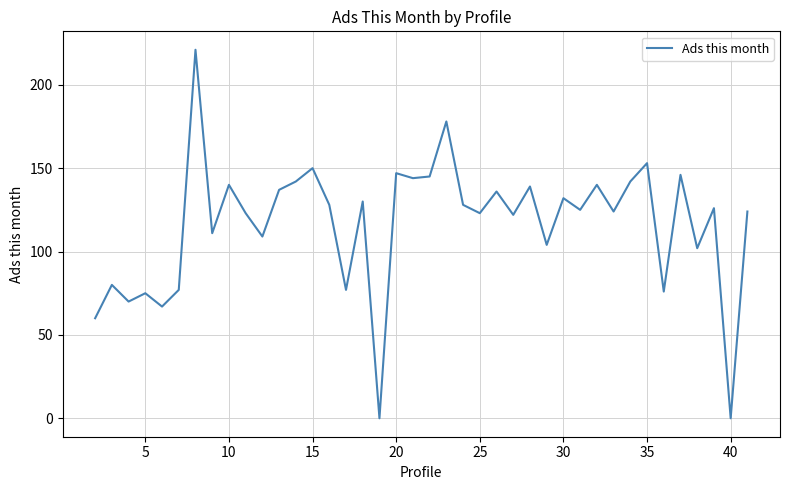

What is the difference between the maximum and minimum values?

221